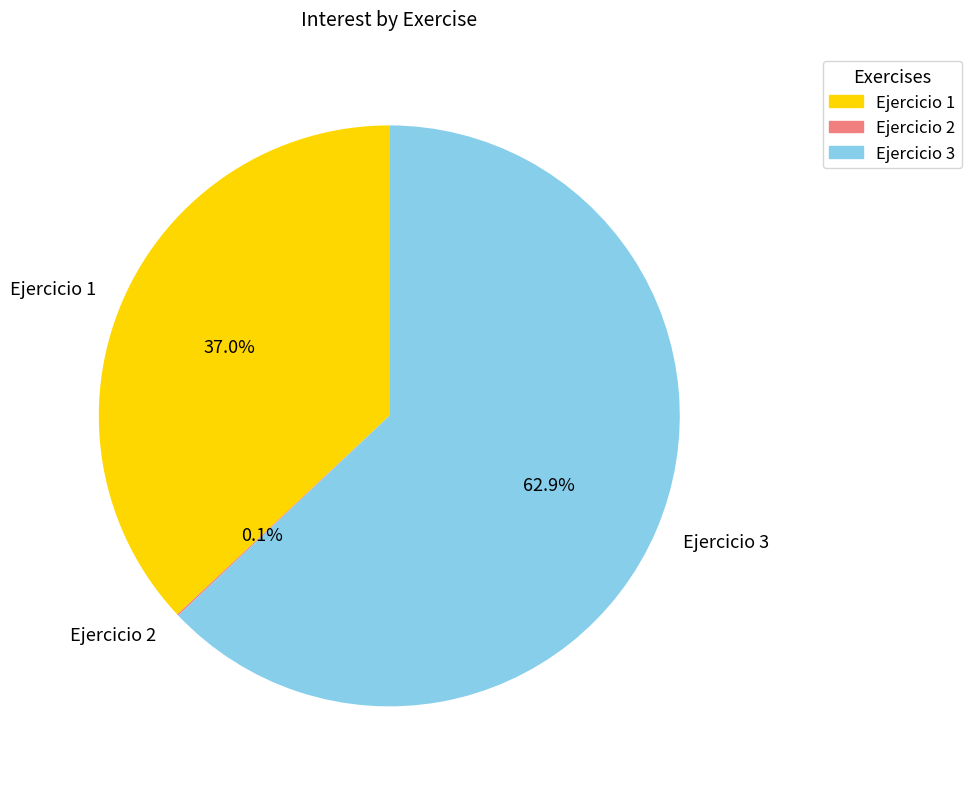

Which slice is the largest?

Ejercicio 3